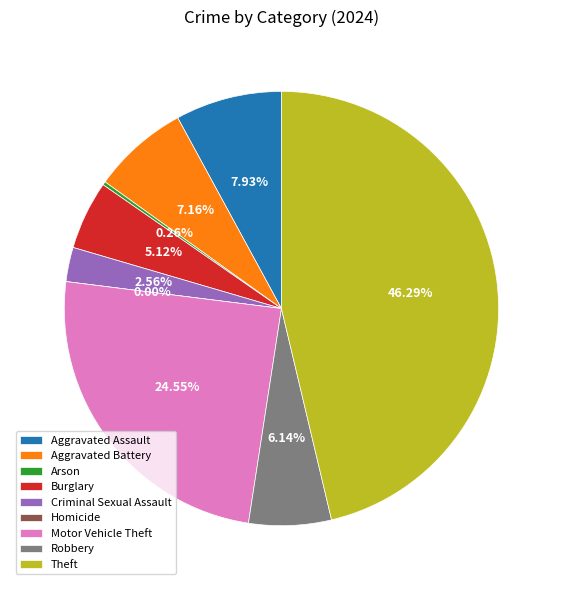

Rank the categories by value from highest to lowest.

Theft, Motor Vehicle Theft, Aggravated Assault, Aggravated Battery, Robbery, Burglary, Criminal Sexual Assault, Arson, Homicide